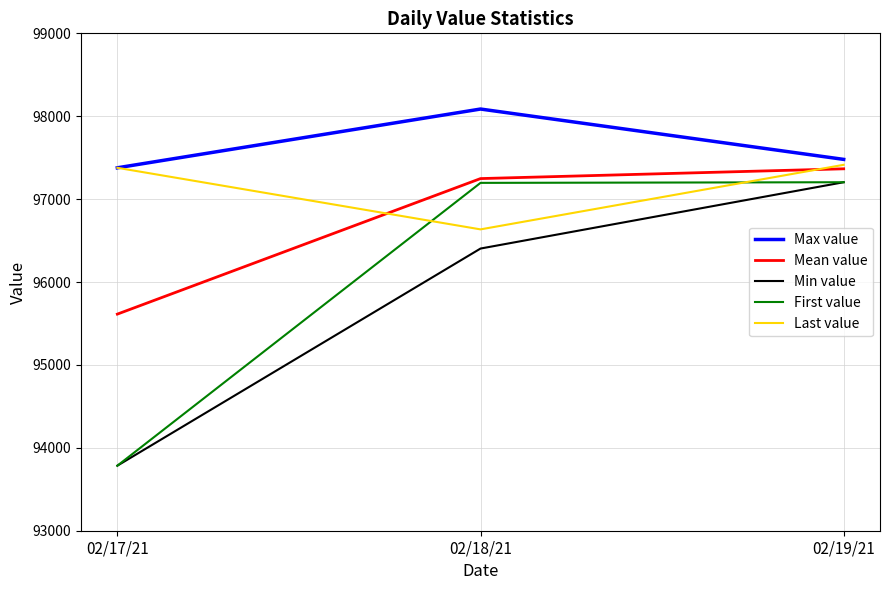

What position from the left is 02/18/21?

2